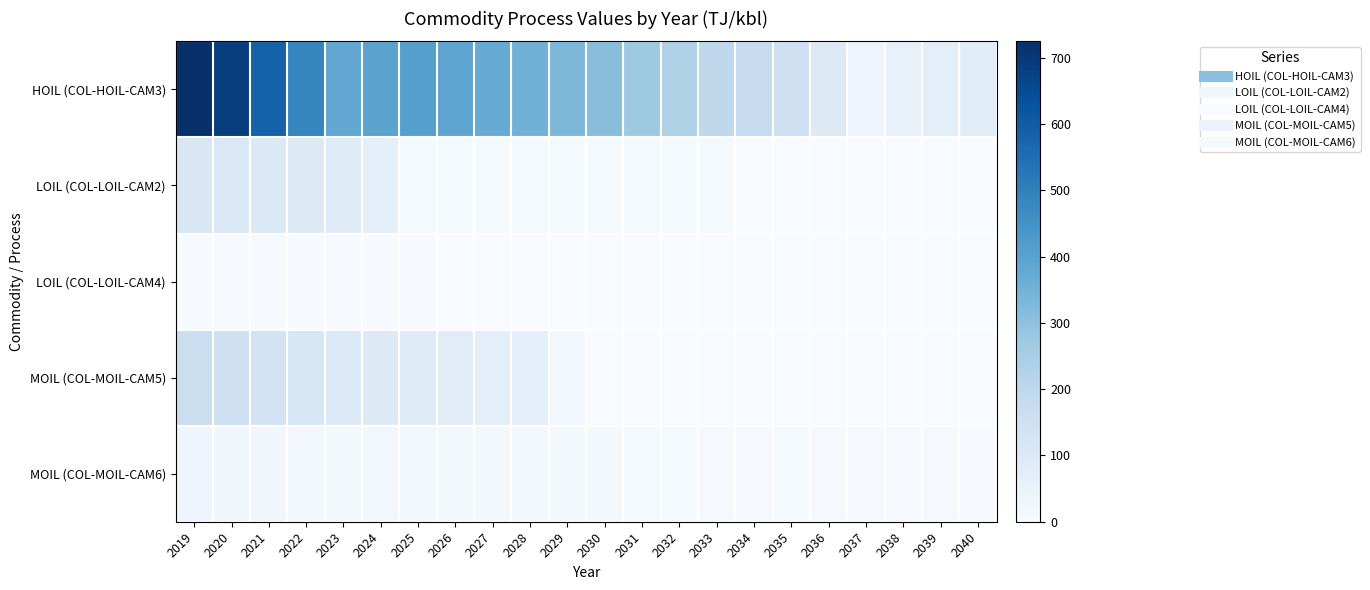

Reading left to right, extract all data points from this chart.

HOIL (COL-HOIL-CAM3): 2019=724.9	2020=686.2	2021=585.8	2022=485.3	2023=384.9	2024=396.5	2025=408.1	2026=388.3	2027=368.5	2028=348.7	2029=328.8	2030=309.0	2031=271.3	2032=233.5	2033=195.8	2034=173.6	2035=151.4	2036=93.2	2037=35.0	2038=51.6	2039=68.3	2040=84.9
LOIL (COL-LOIL-CAM2): 2019=108.4	2020=106.5	2021=100.0	2022=93.5	2023=87.0	2024=65.7	2025=9.3	2026=9.3	2027=9.3	2028=9.3	2029=9.3	2030=9.3	2031=9.3	2032=9.3	2033=9.3	2034=0.0	2035=0.0	2036=0.0	2037=0.0	2038=0.0	2039=0.0	2040=0.0
LOIL (COL-LOIL-CAM4): 2019=5.6	2020=5.3	2021=5.1	2022=4.9	2023=4.6	2024=4.4	2025=4.1	2026=0.5	2027=0.0	2028=0.0	2029=0.0	2030=0.0	2031=0.0	2032=0.0	2033=0.0	2034=0.0	2035=0.0	2036=0.0	2037=0.0	2038=0.0	2039=0.0	2040=0.0
MOIL (COL-MOIL-CAM5): 2019=161.2	2020=149.9	2021=132.1	2022=114.2	2023=96.4	2024=92.6	2025=88.9	2026=80.1	2027=71.3	2028=62.5	2029=17.5	2030=0.0	2031=0.0	2032=0.0	2033=0.0	2034=0.0	2035=0.0	2036=0.0	2037=0.0	2038=0.0	2039=0.0	2040=0.0
MOIL (COL-MOIL-CAM6): 2019=28.6	2020=26.6	2021=23.4	2022=20.1	2023=16.8	2024=18.1	2025=19.4	2026=15.8	2027=12.3	2028=12.2	2029=12.2	2030=12.2	2031=10.7	2032=9.3	2033=7.8	2034=8.2	2035=8.5	2036=7.9	2037=7.3	2038=6.6	2039=6.0	2040=5.3